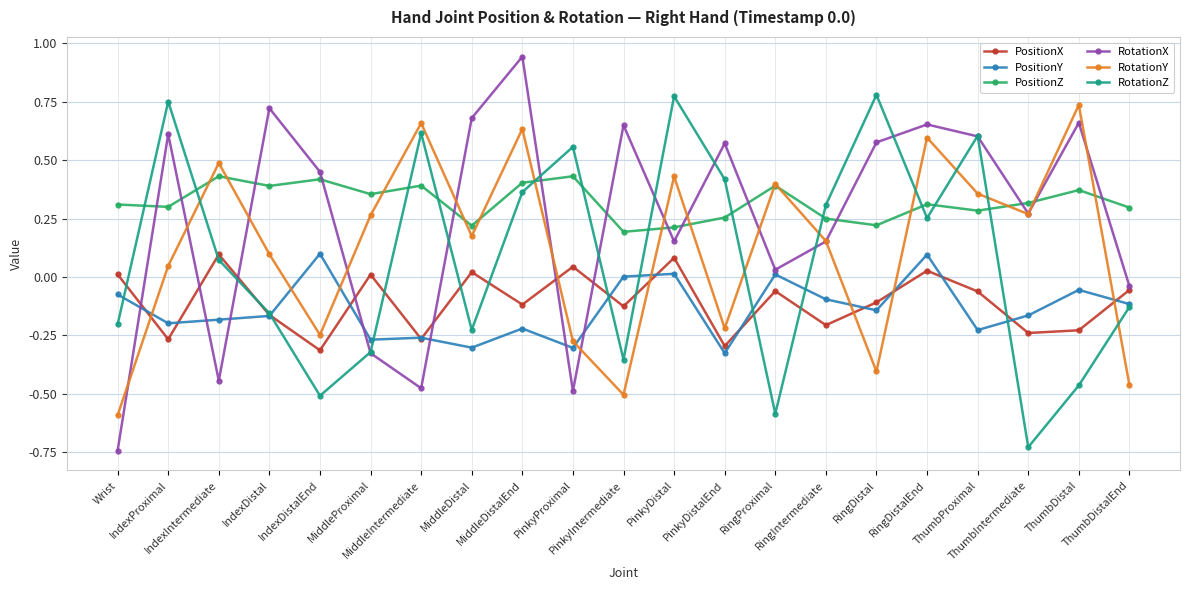

True or false: RotationY has more than 1 interior local peaks.

True